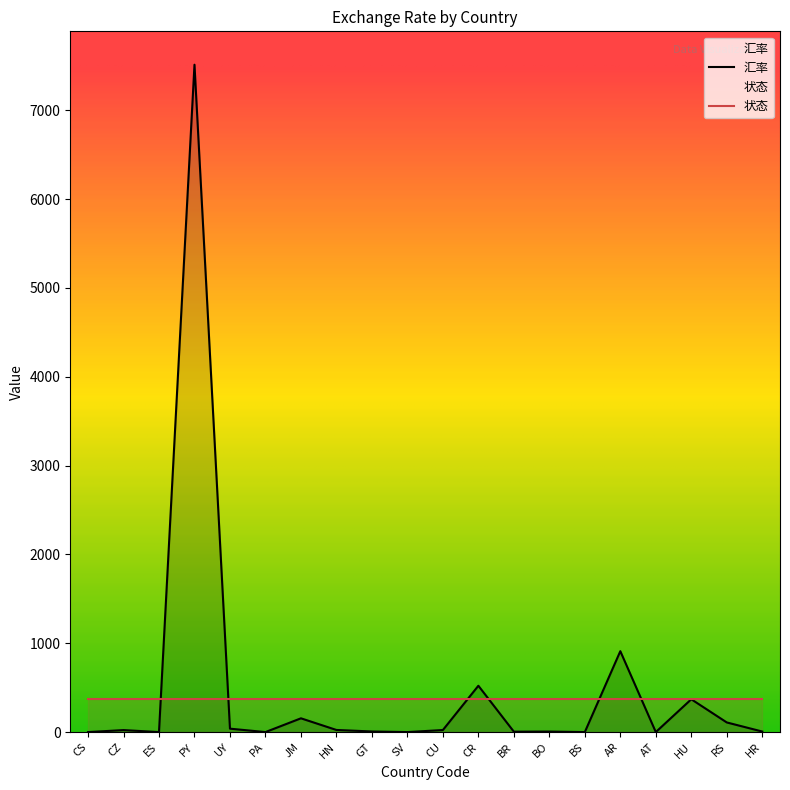

What is the sum of the values at CS and PY?

7514.6